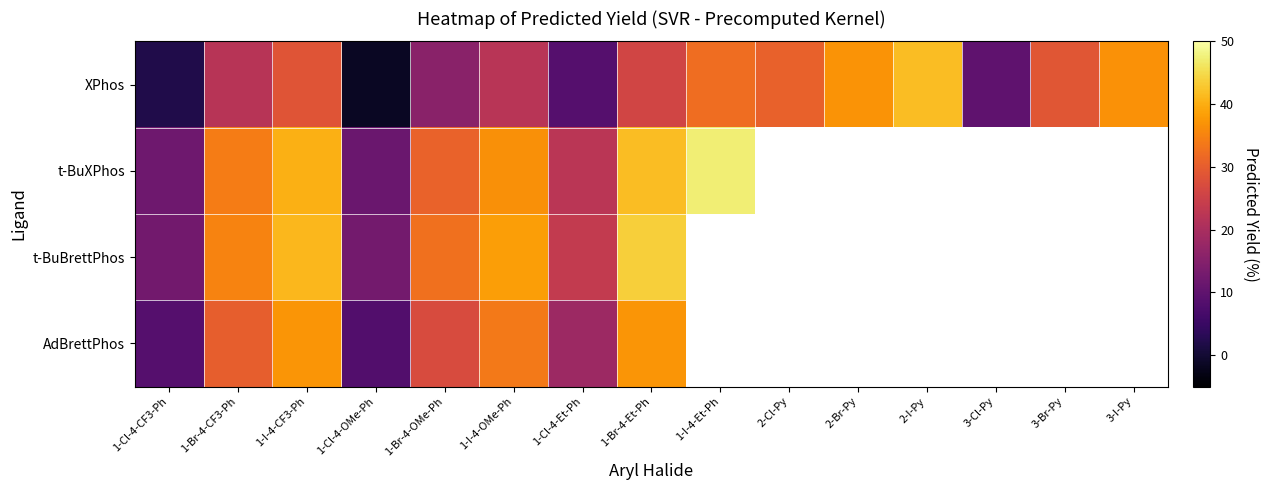

What is the minimum value for AdBrettPhos?

8.3